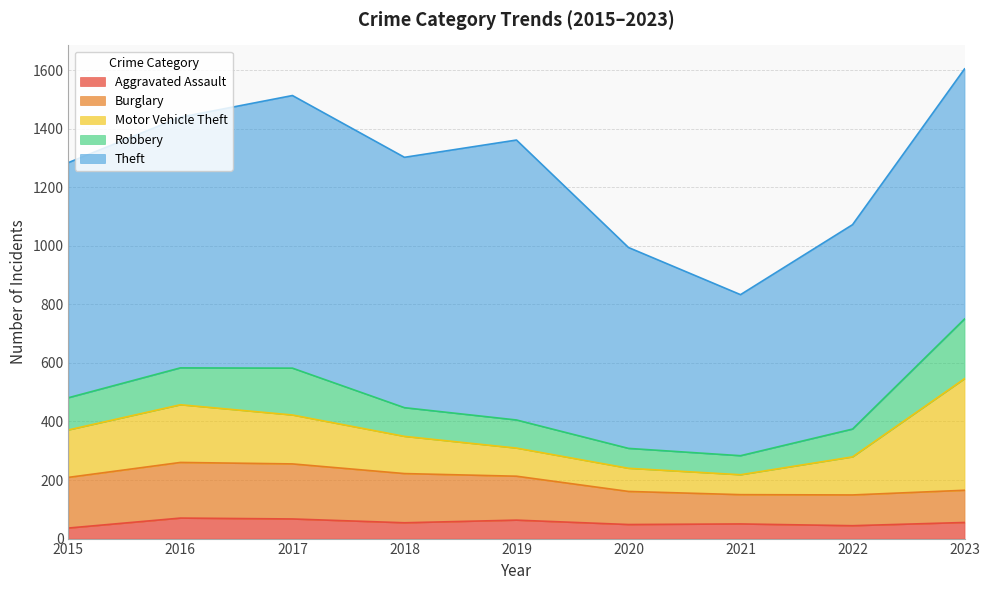

Which series changed the most between 2015 and 2021?

Theft